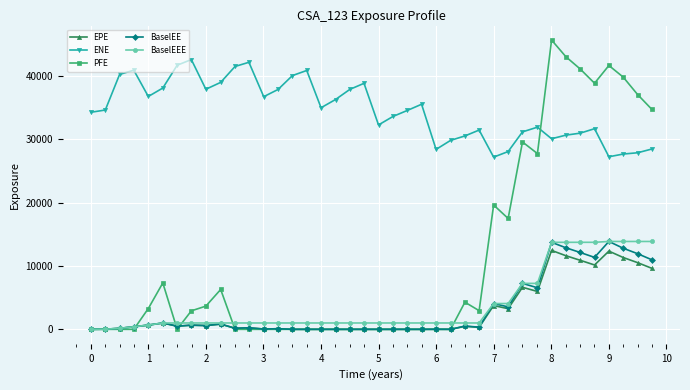

Which series has the widest spread of values?

PFE